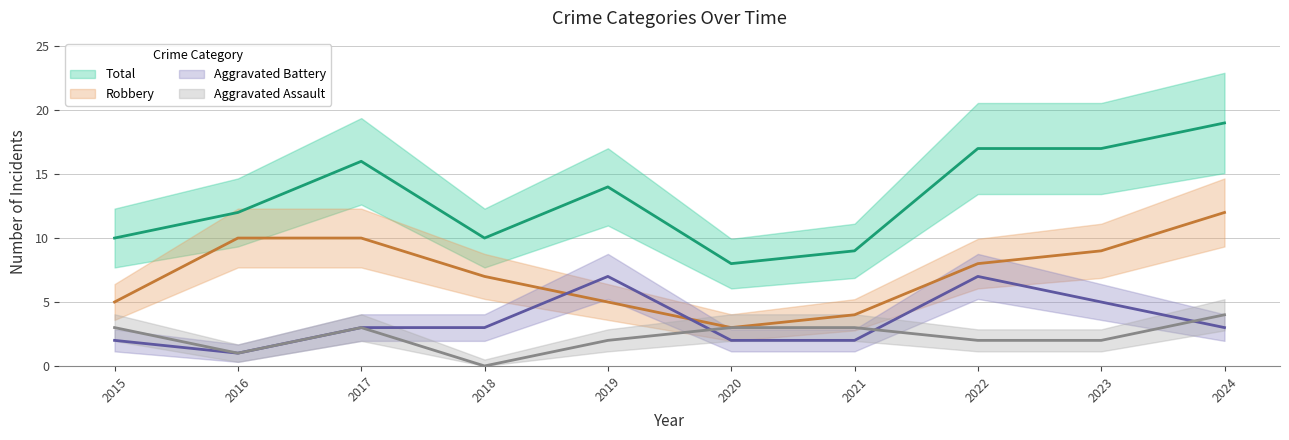

Which category has the lowest value across all series?

2018